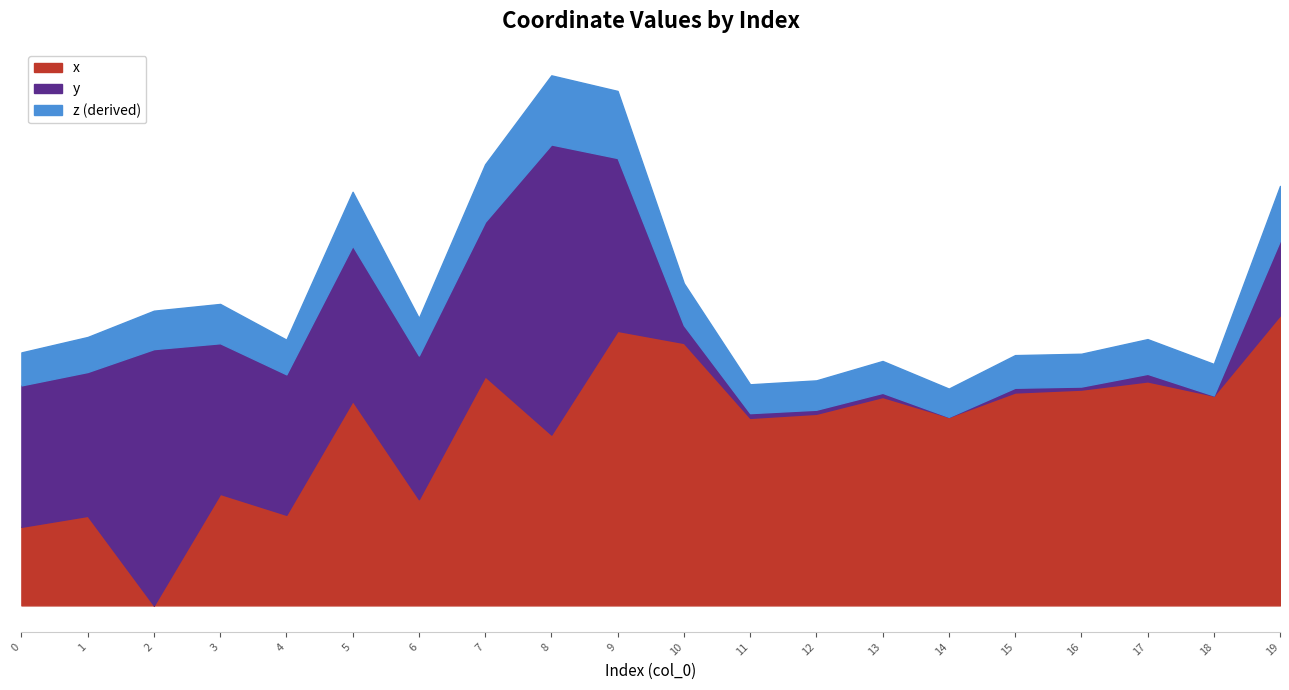

How many positive values are there?

19